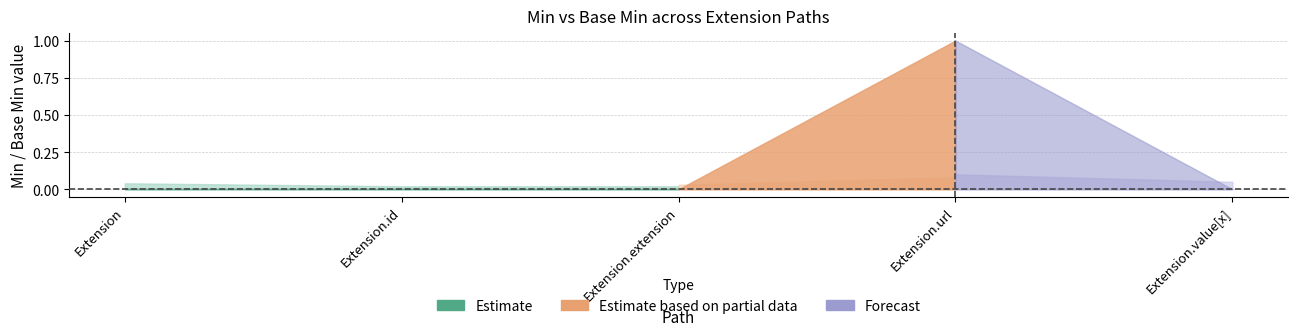

Is the value of Min at Extension.value[x] greater than the value of Base Min at Extension.id?

No